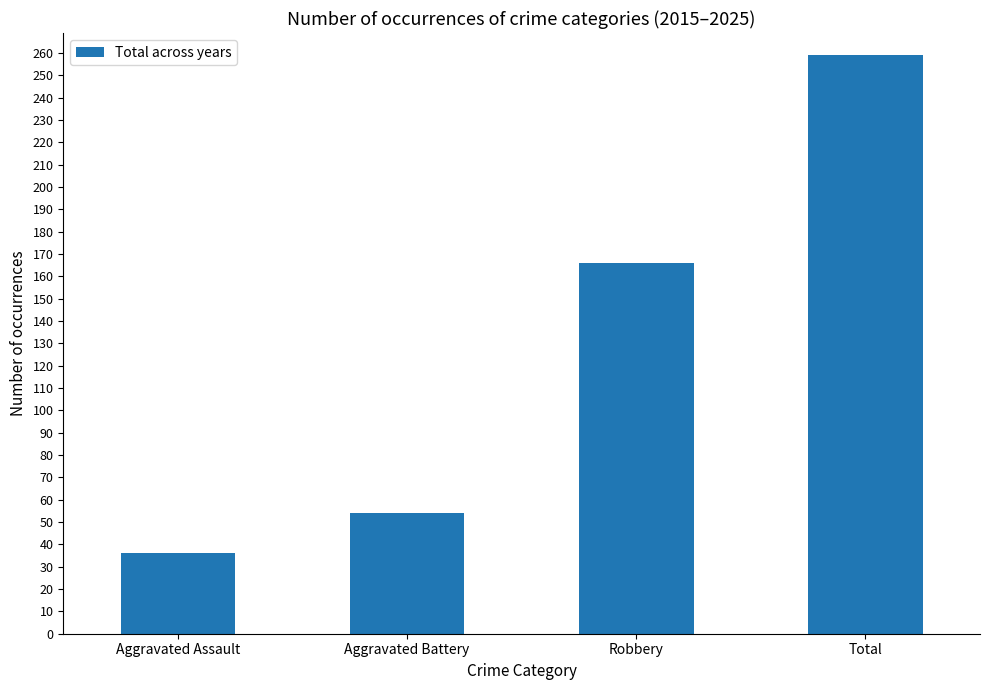

What is the greatest value displayed?

259